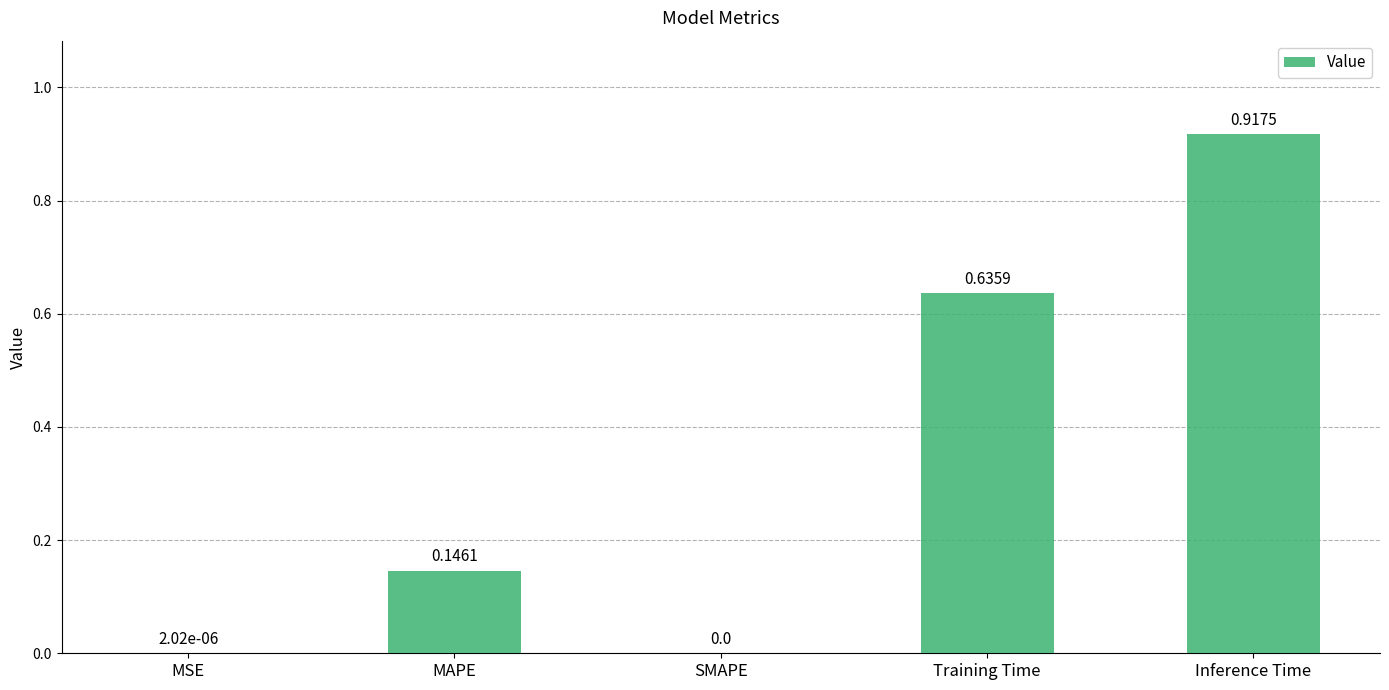

At which category does the chart reach its peak across all series?

Inference Time